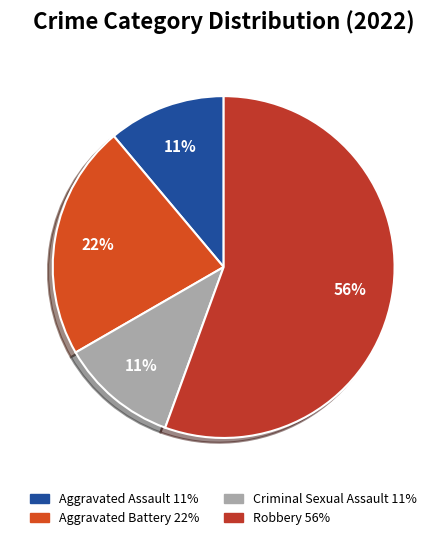

How many segments does this pie chart have?

4